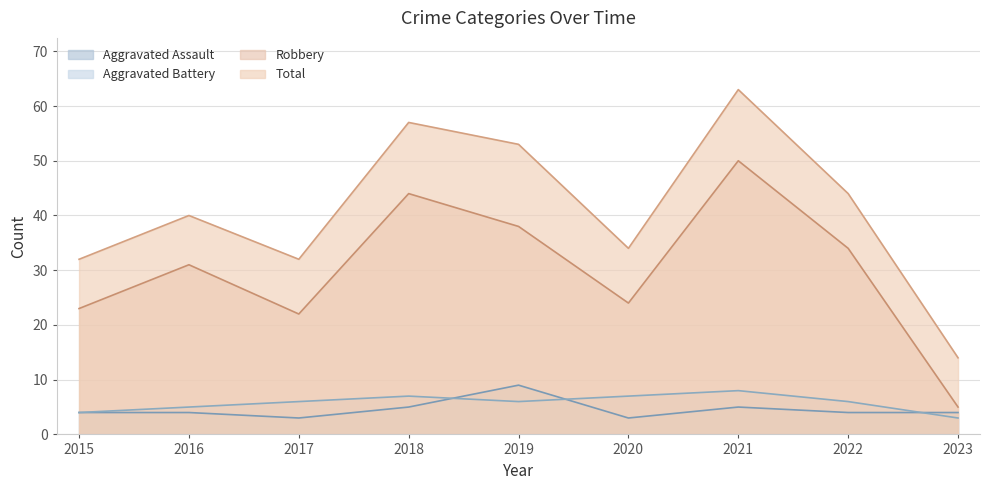

What are all the series names shown in the legend?

Aggravated Assault, Aggravated Battery, Robbery, Total